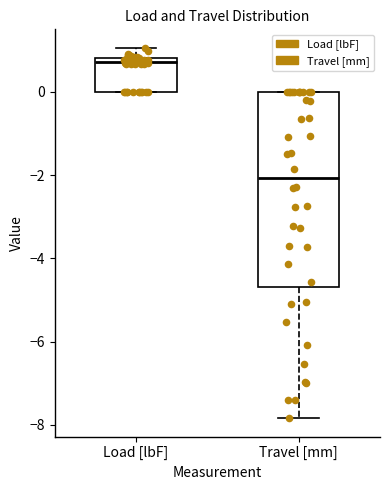

Which box is the tallest, from its lower edge to its upper edge?

Travel [mm]